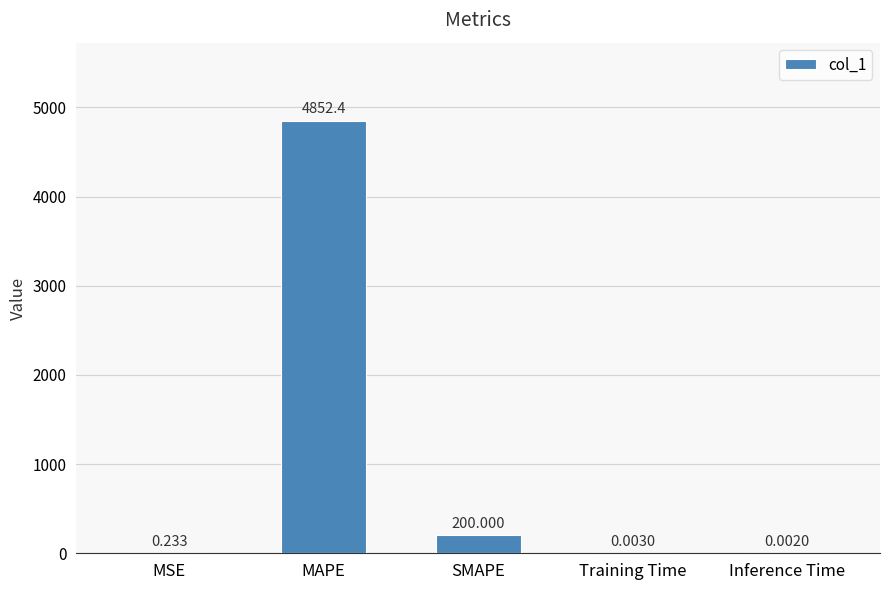

At which category does the chart reach its peak across all series?

MAPE